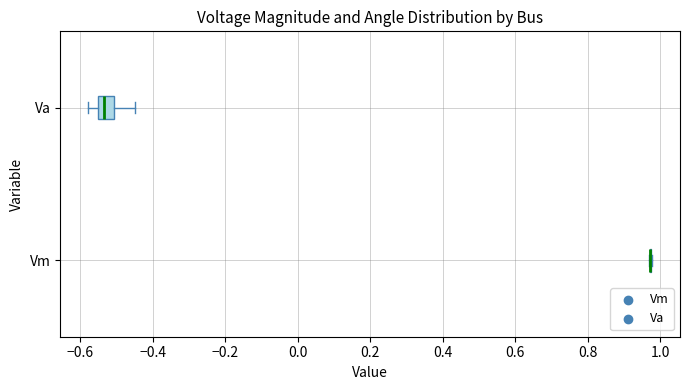

Reading bottom to top, transcribe this box plot: for each box, give where its median line is, the range the box spans, and where its two whiskers end, as read against the x-axis. The values are not printed on the chart, so give them approximately, as read against the axis.

Vm: box collapsed to a line at 0.98, whiskers 0.98 to 0.98
Va: median -0.54, box -0.56 to -0.50, whiskers -0.58 to -0.44